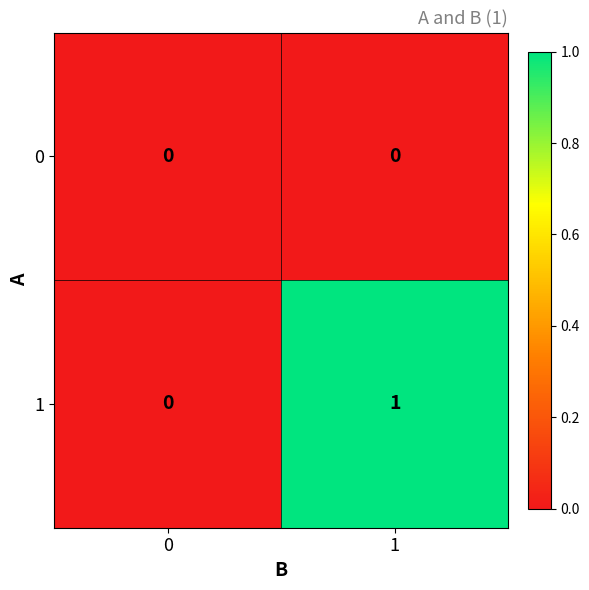

How many data points in 1 are less than 1?

1